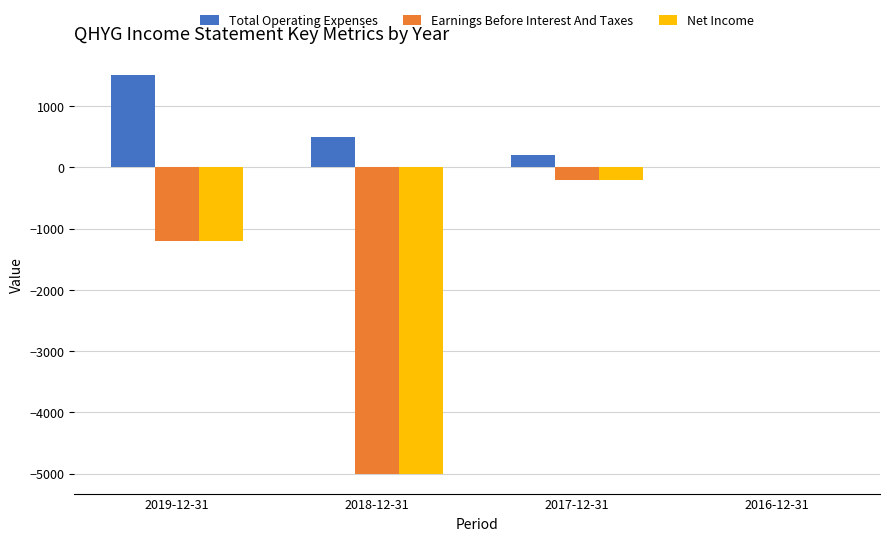

Which category has the highest value in the Earnings Before Interest And Taxes series?

2016-12-31